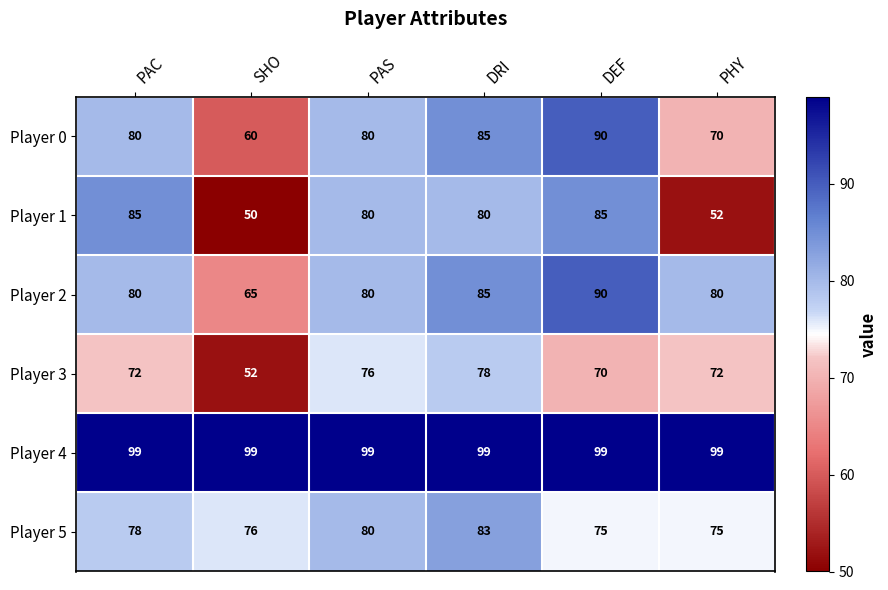

Which series has the largest total across all categories?

Player 4